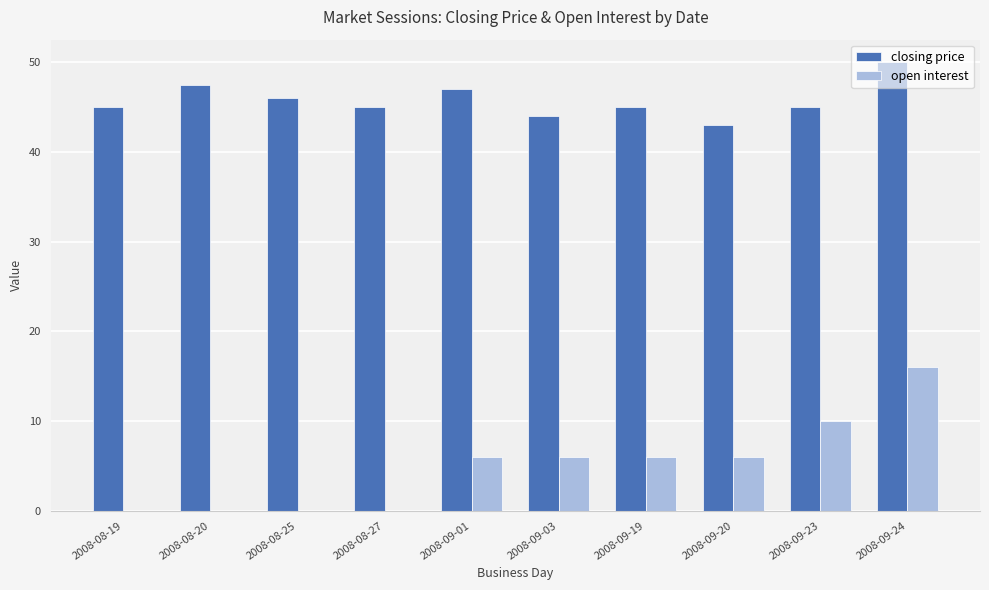

Which series has the widest spread of values?

open interest